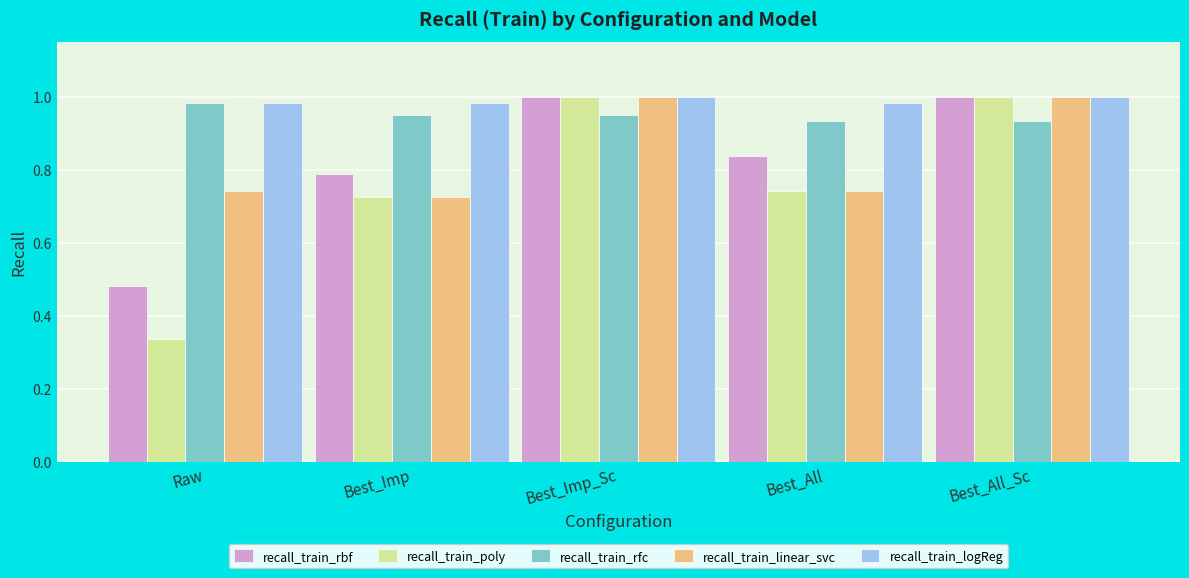

True or false: recall_train_poly has a value of 1.0 at Best_Imp_Sc.

True